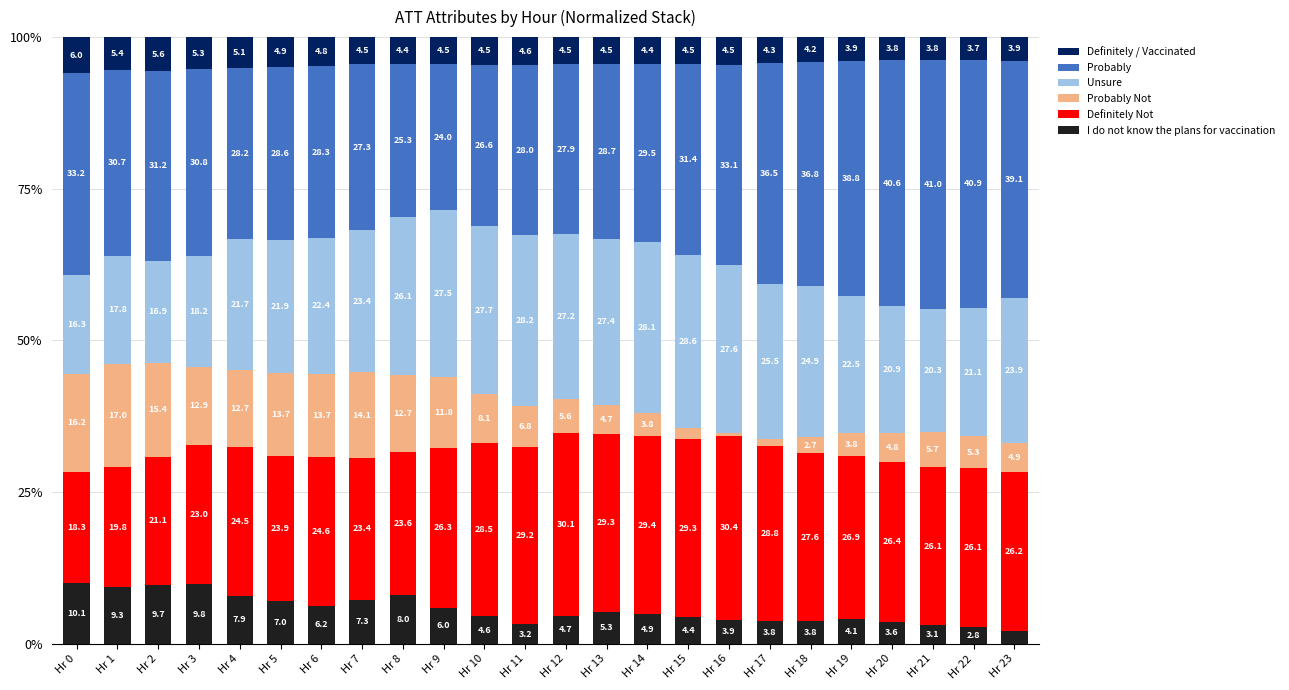

What is the value of the I do not know the plans for vaccination bar at the 7th from the left?

6.2